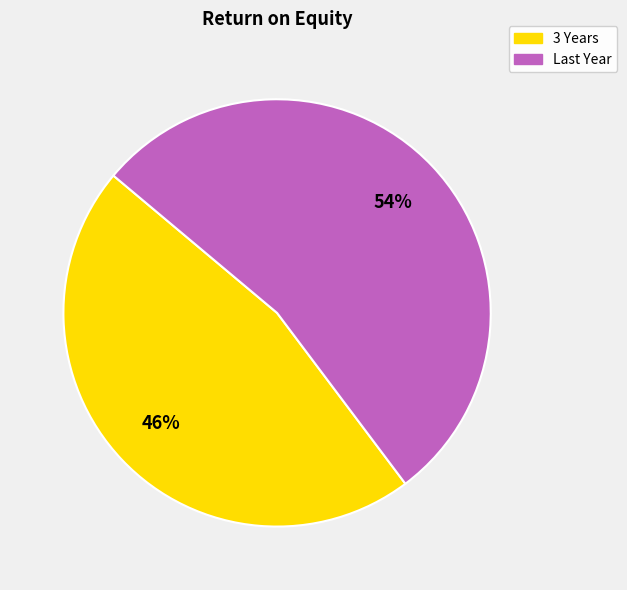

To the nearest percent, what is the average slice percentage?

50%